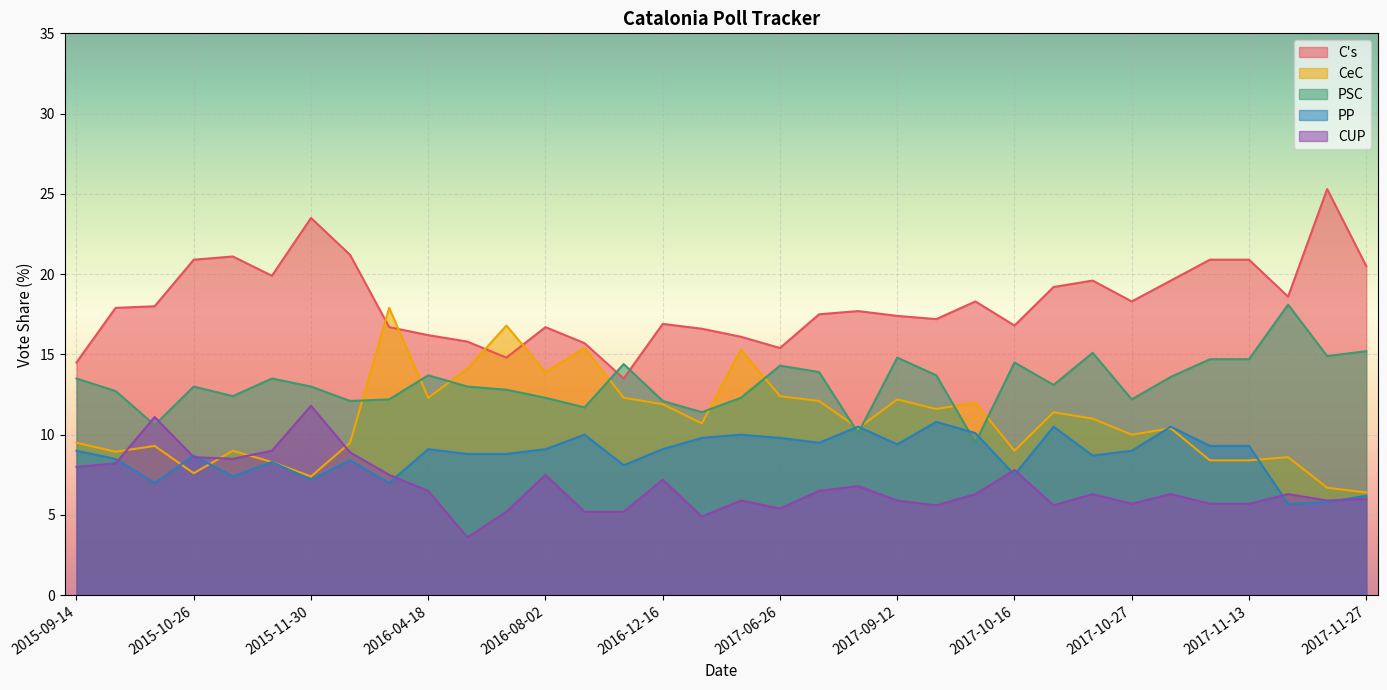

True or false: PP and C's cross at least once.

False